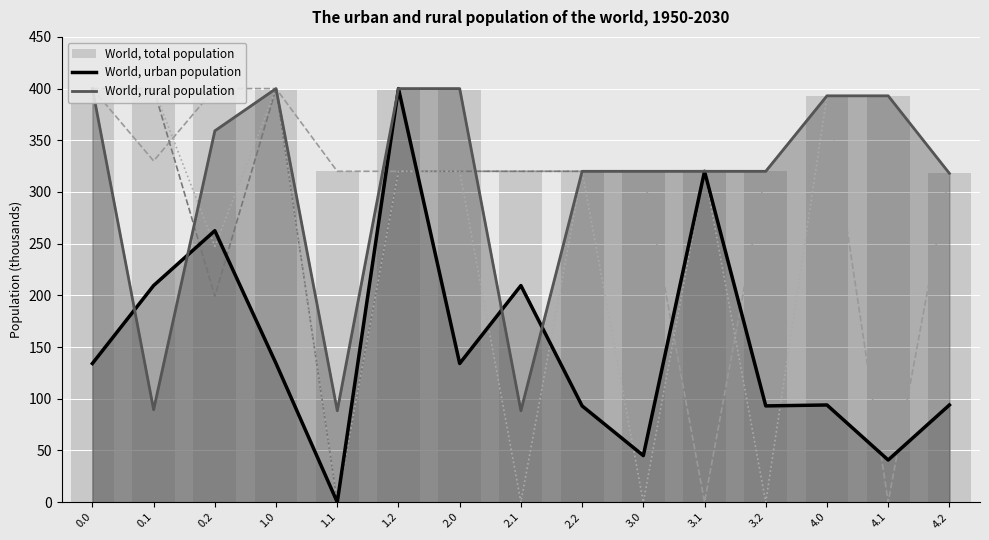

What is the value of the World, rural population bar at the 15th from the left?

318.0